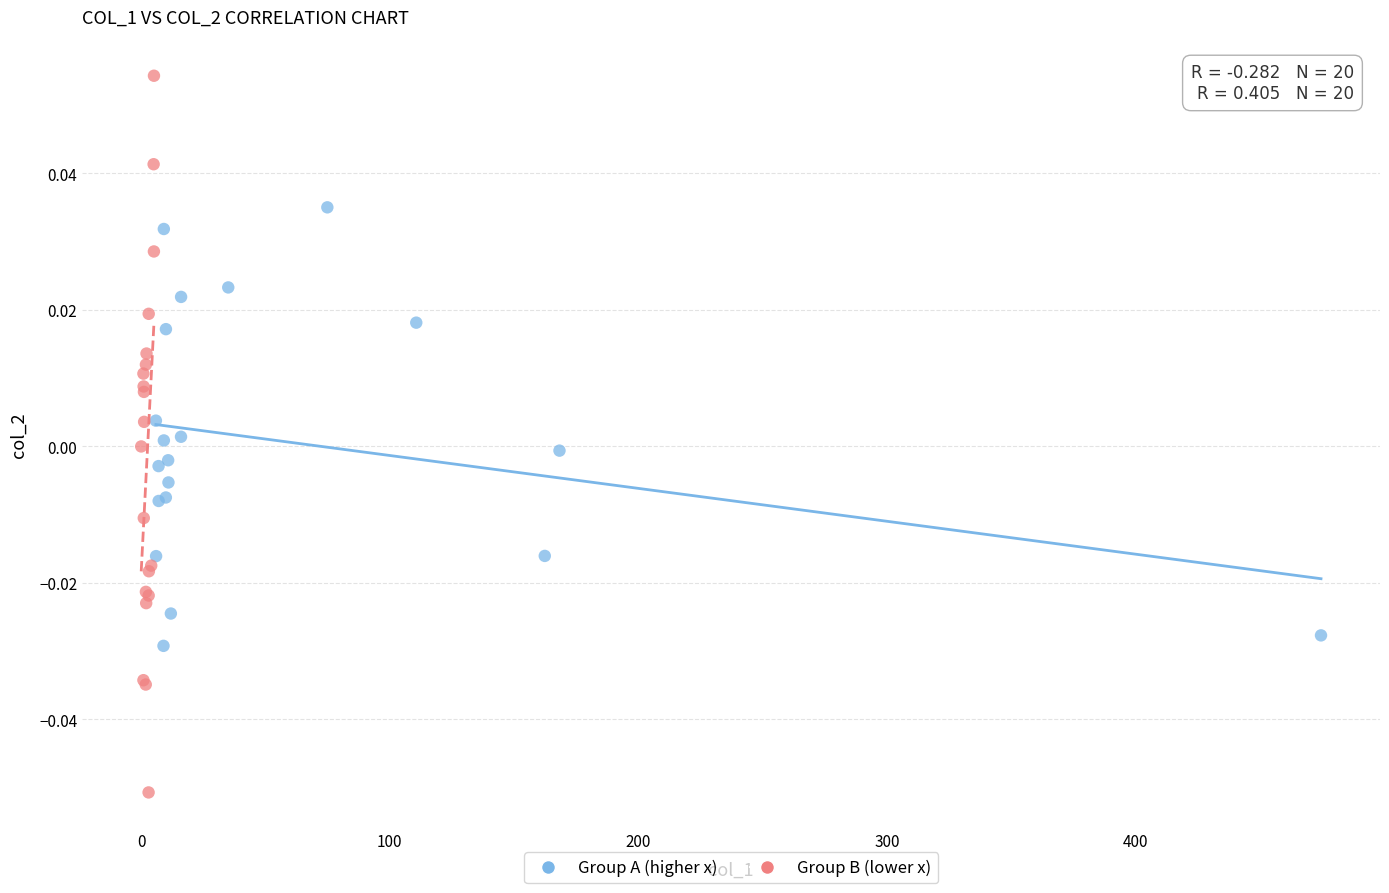

Which series has the largest Y range (max minus min)?

Group B (lower x)